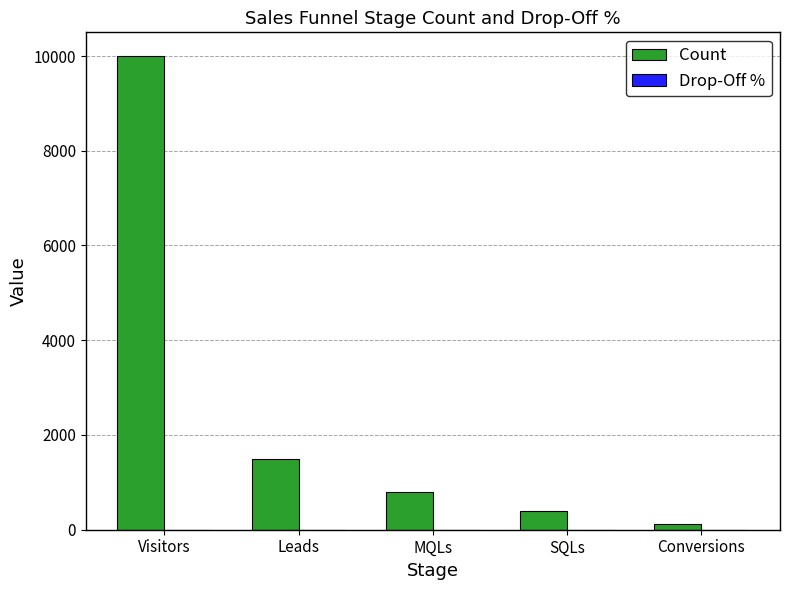

Count the number of categories in the chart.

5